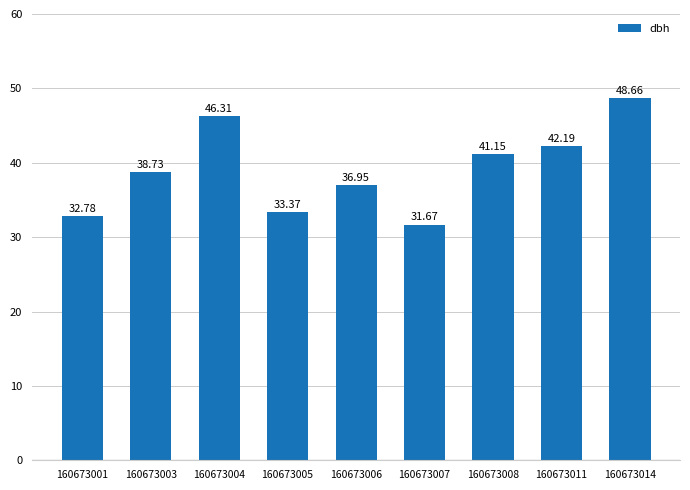

True or false: the data shows 38.7 at 160673003.

True